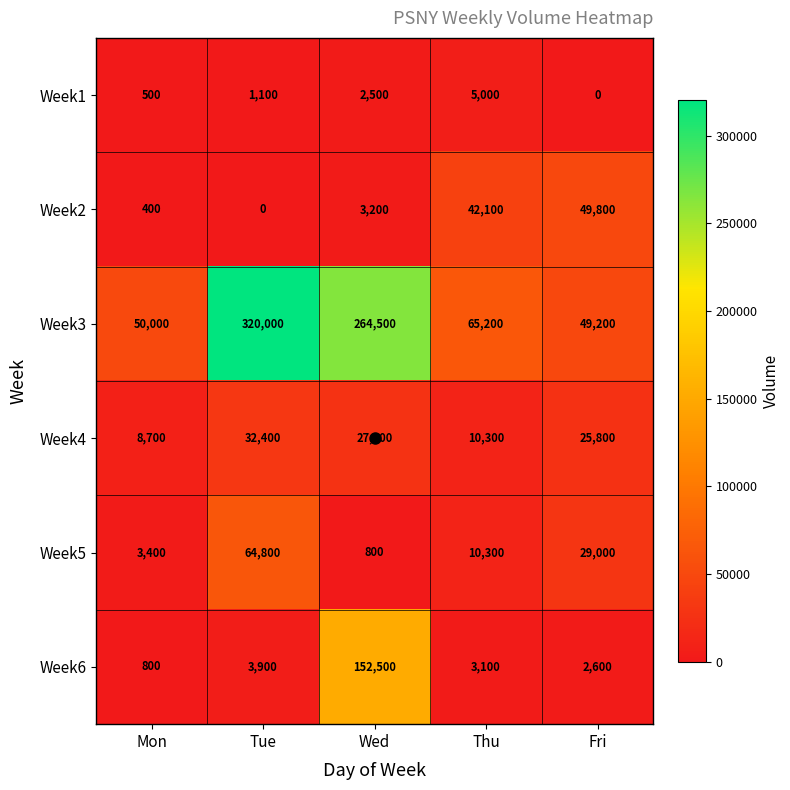

Which label corresponds to the largest value in the chart?

Tue